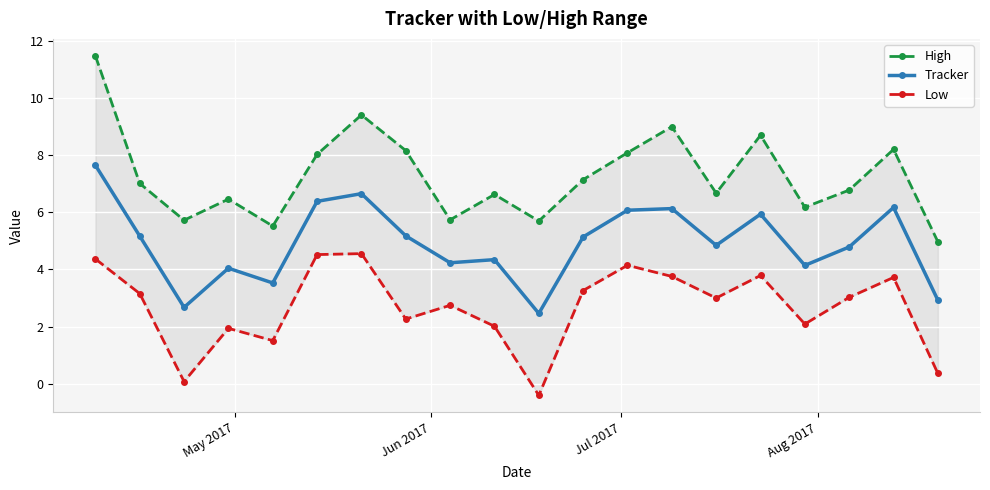

How many interior local valleys does the Tracker series have?

6